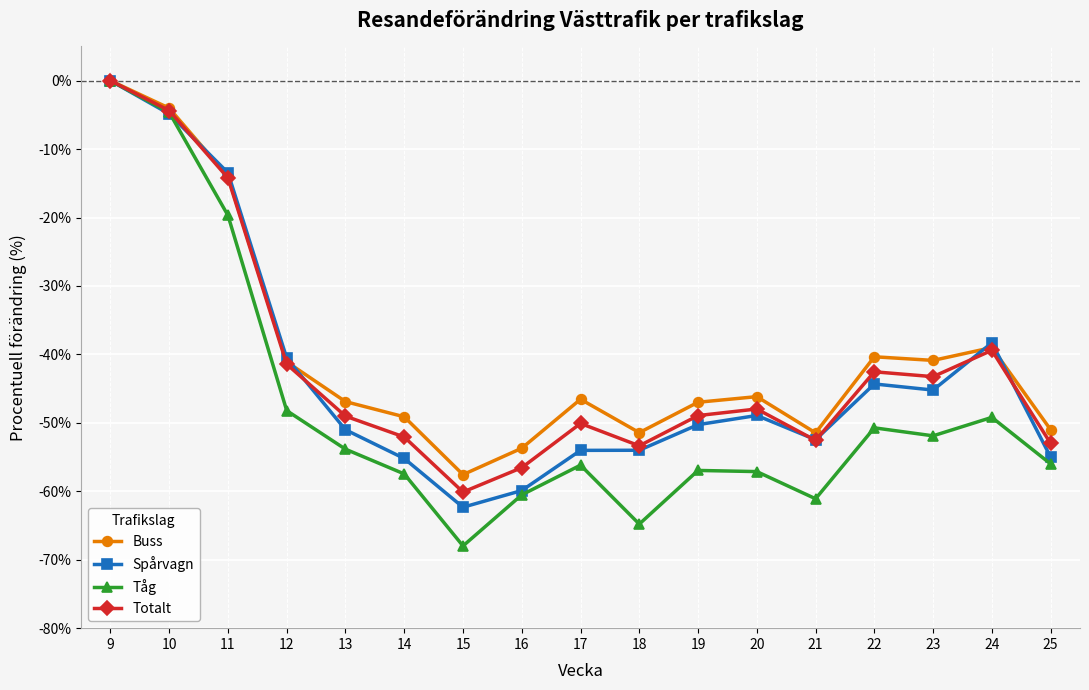

What is the average value of the Totalt series?

-41.7